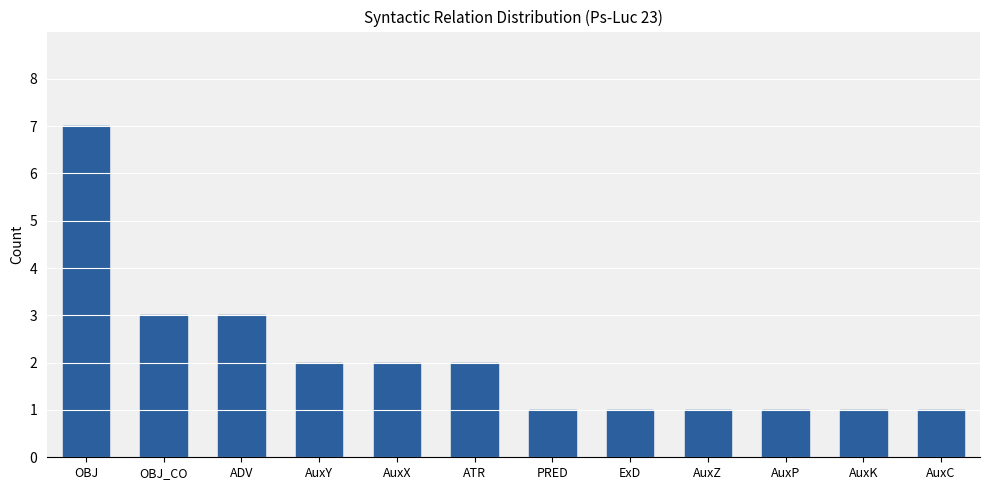

Is it true that the value at OBJ is 10?

False